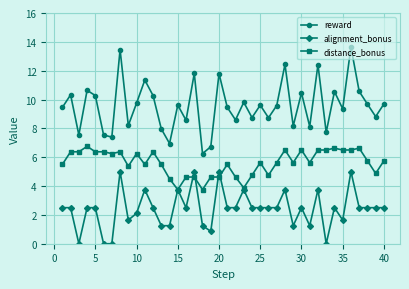

Which series has the widest spread of values?

reward